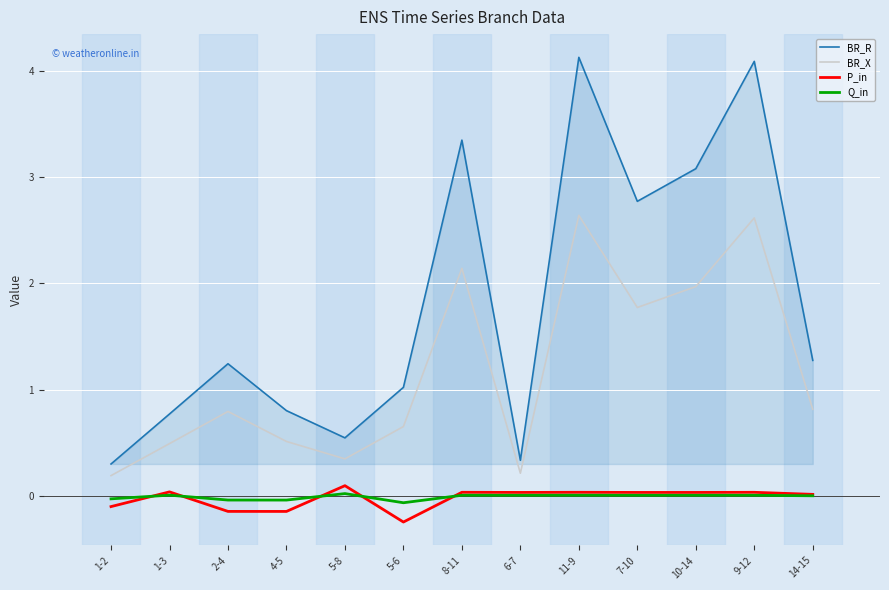

At how many categories does at least one series exceed 1?

8